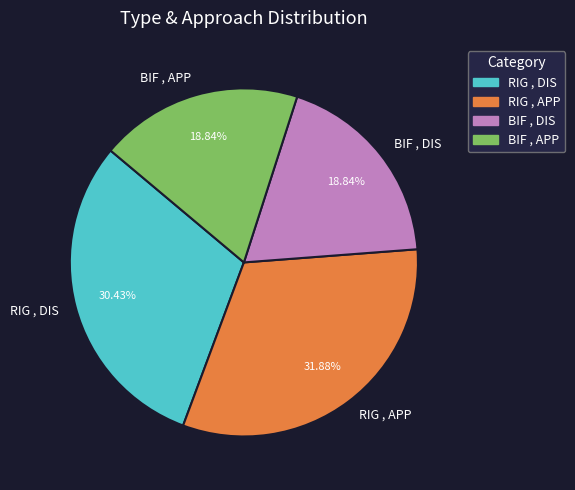

Which category has the biggest portion of the pie?

RIG , APP